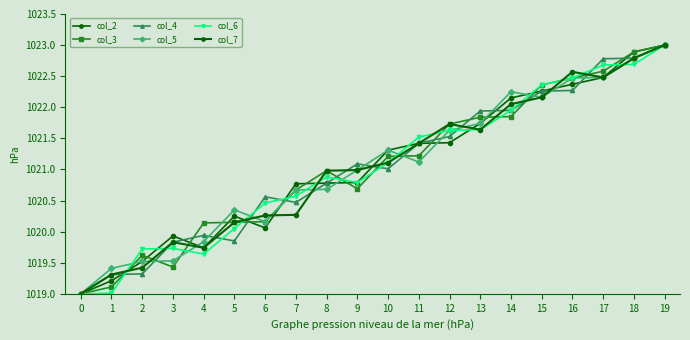

How many lines are shown in the chart?

6